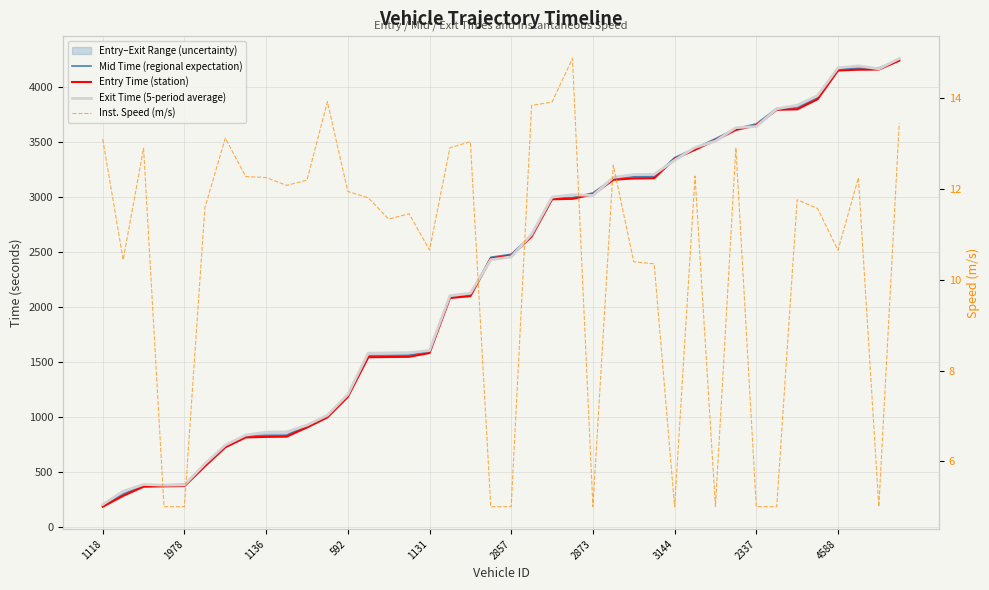

The Exit Time (5-period average) series shows 542.2 at 1978. True or false?

False